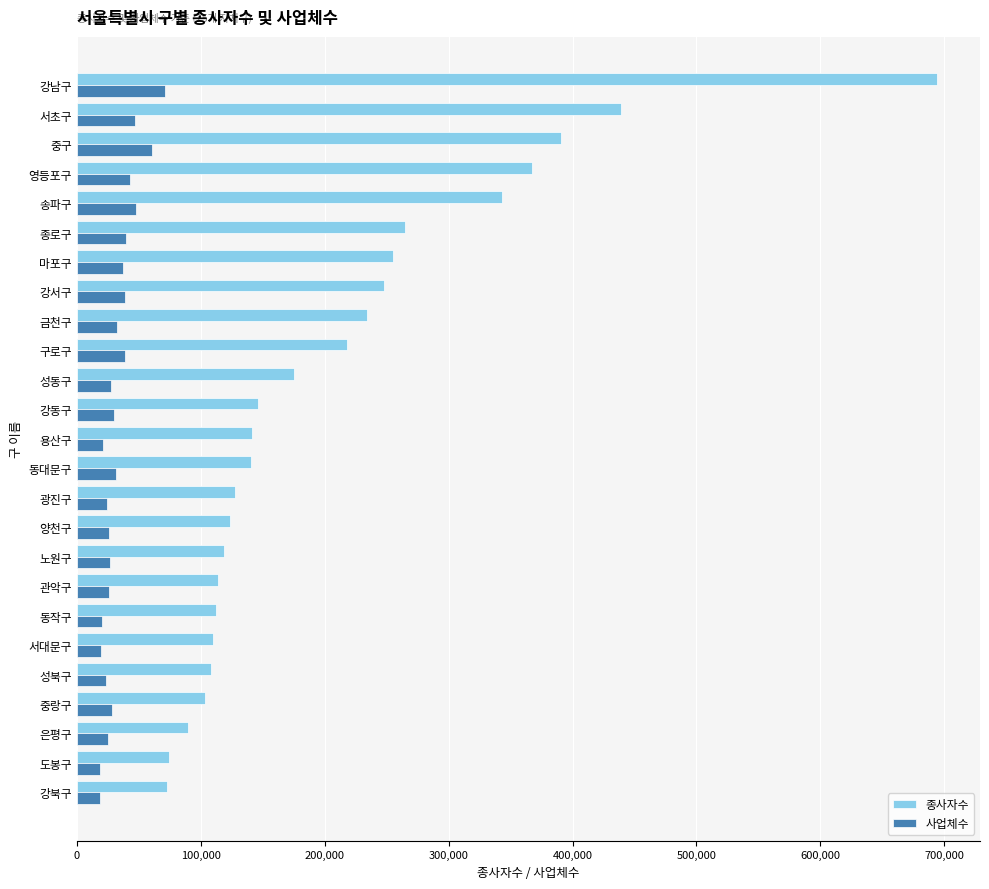

What is the average value of the 사업체수 series?

32935